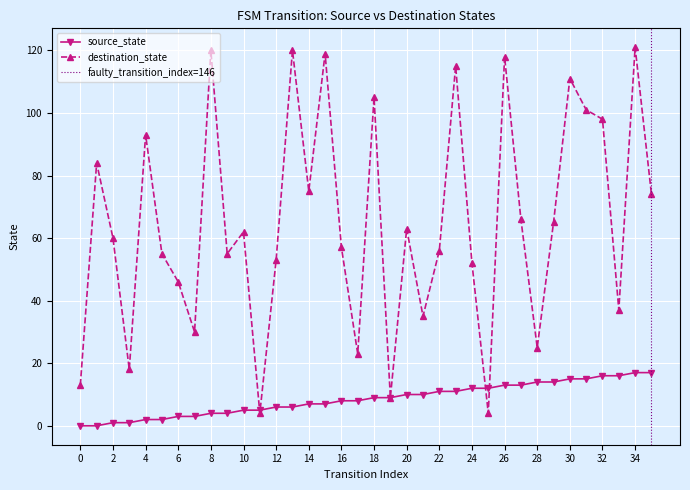

What is the average value of the source_state series?

8